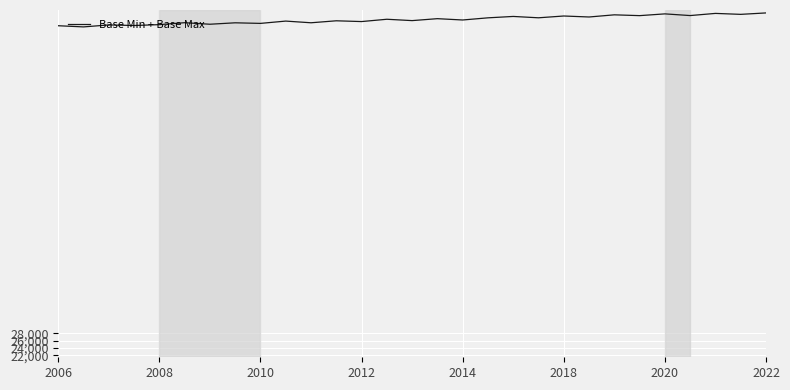

What is the smallest value displayed?

111790